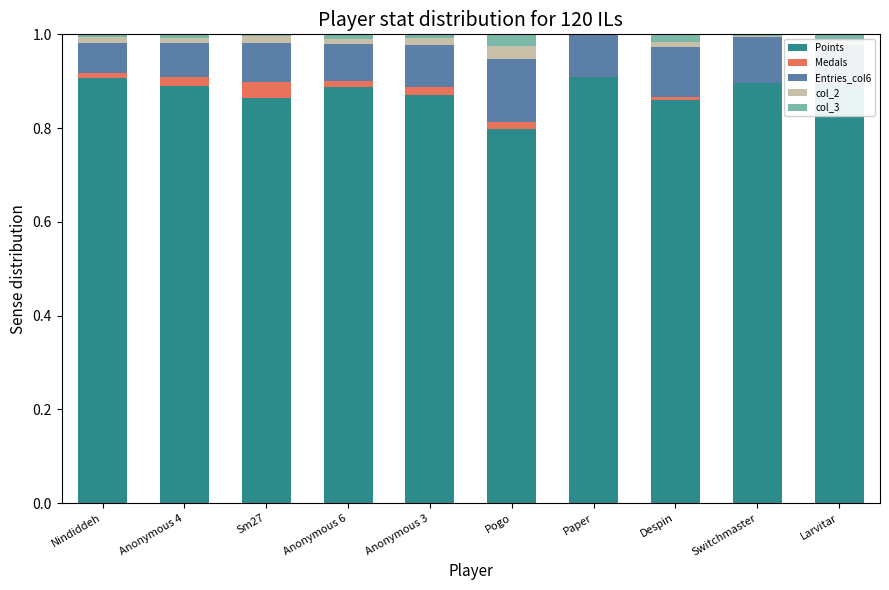

How many bars are there in total?

50